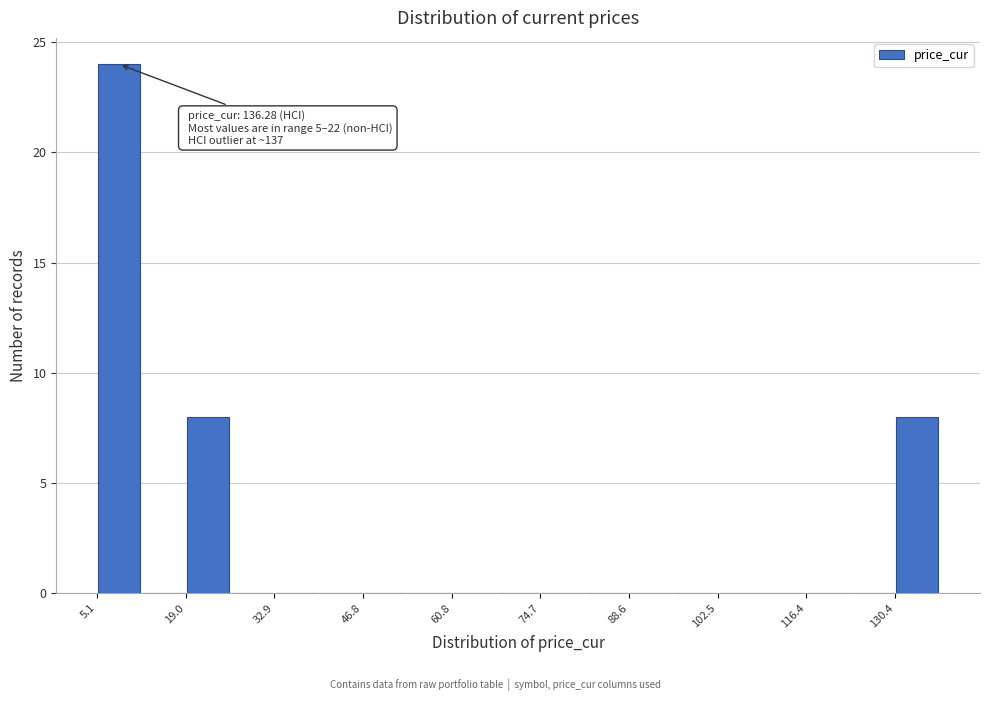

Read against the x-axis, roughly where is the centre of the tallest bar?

8